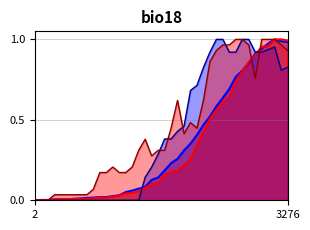

Where is CH_line nearest to the value 0?

2